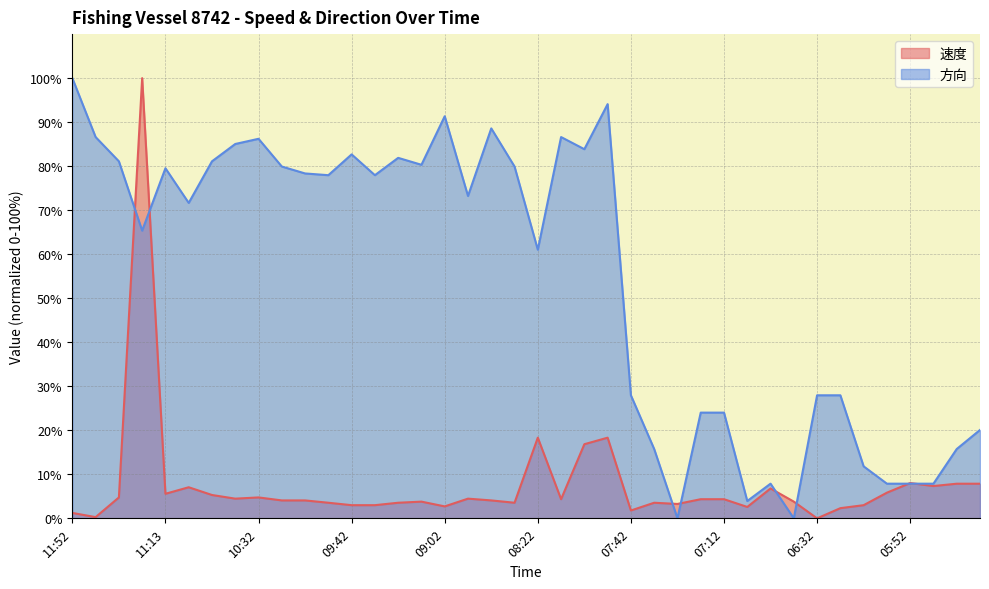

Between 11:32 and 06:32, which series saw the biggest shift?

方向